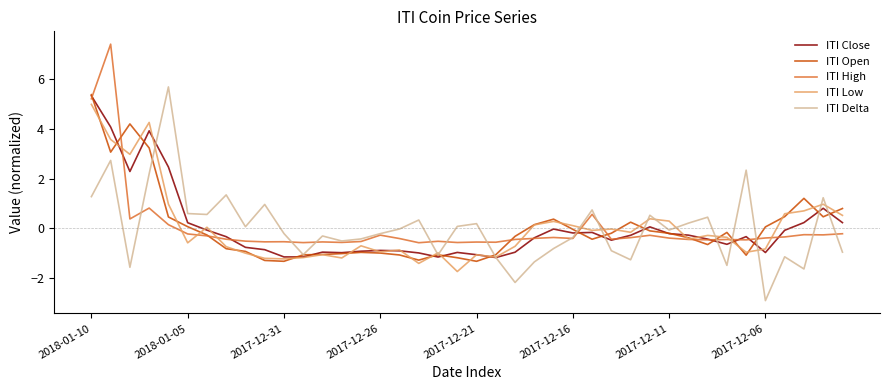

What is the highest value of the ITI Delta series?

5.7